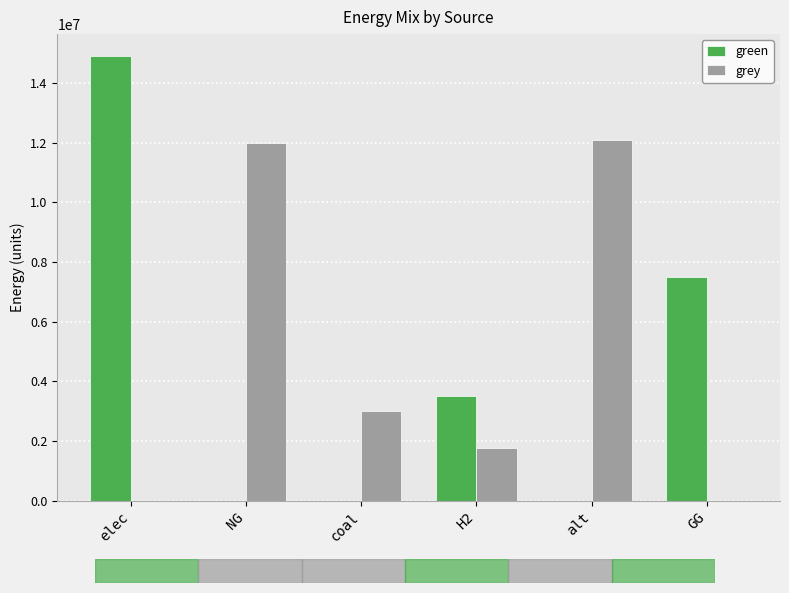

True or false: grey has a value of 2432052.0 at H2.

False